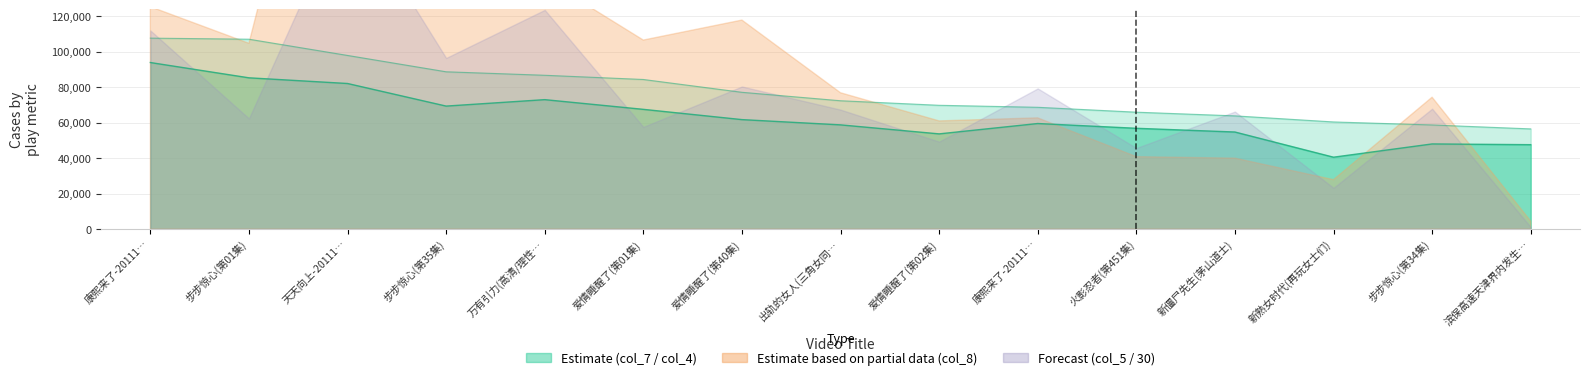

What is the difference between the second highest and second lowest values in the col_7 (col_7_vals) series?

48363